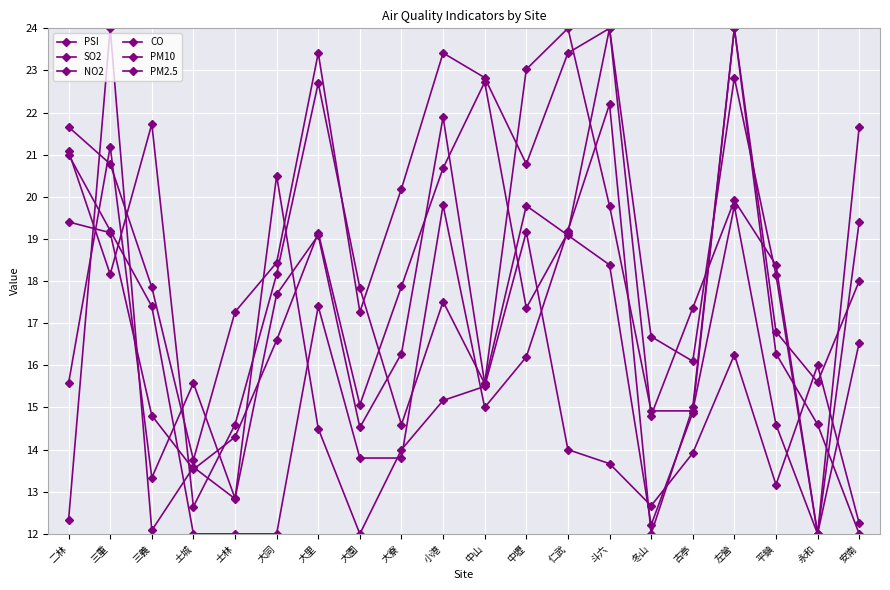

Does the chart display data point markers on the line(s)?

Yes